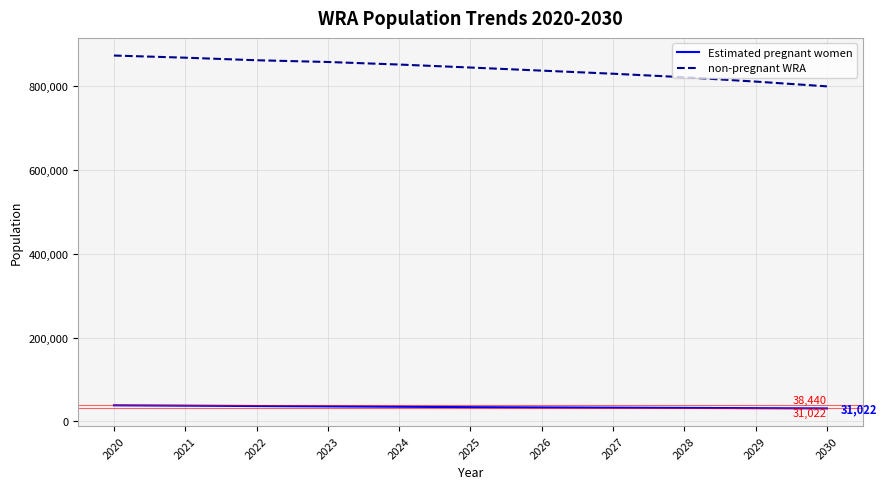

True or false: non-pregnant WRA and Estimated pregnant women cross at least once.

False